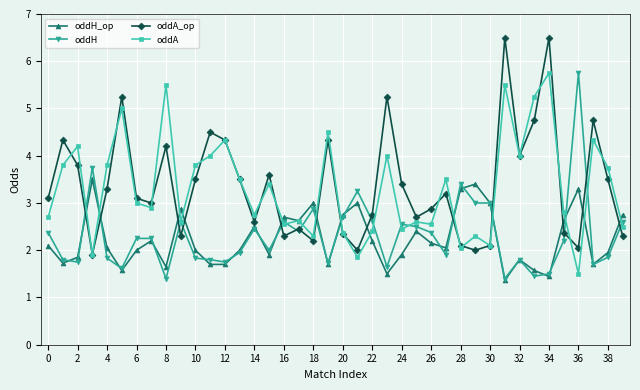

What is the highest value of the oddH series?

5.8